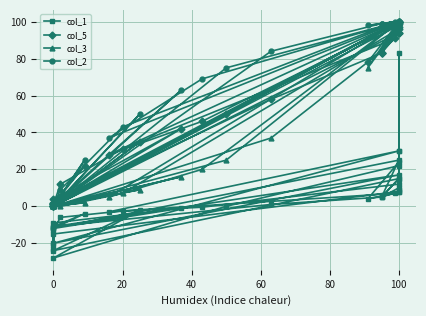

How many interior local valleys does the col_2 series have?

9